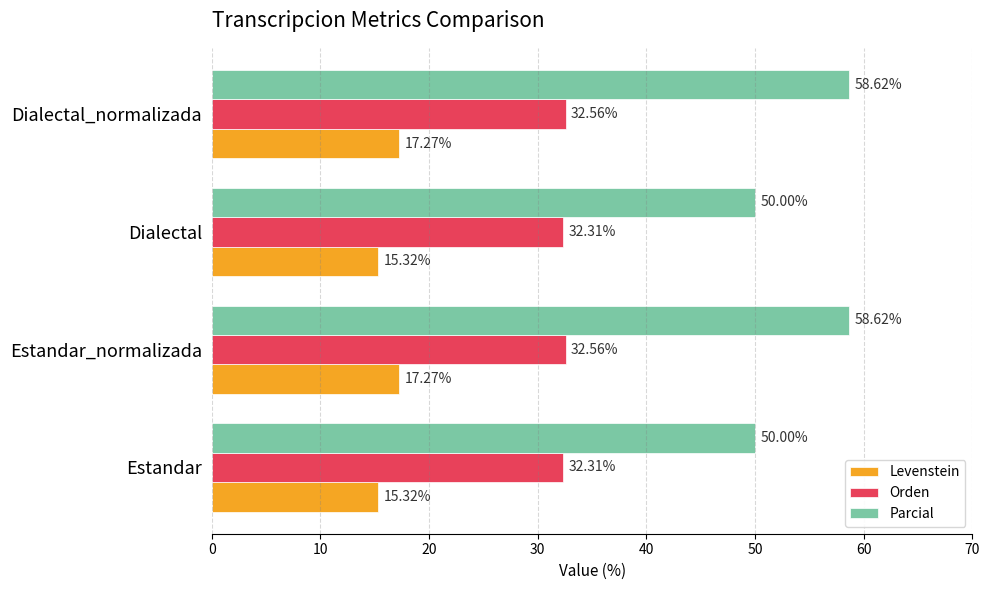

How many Levenstein values are between 15 and 17?

2